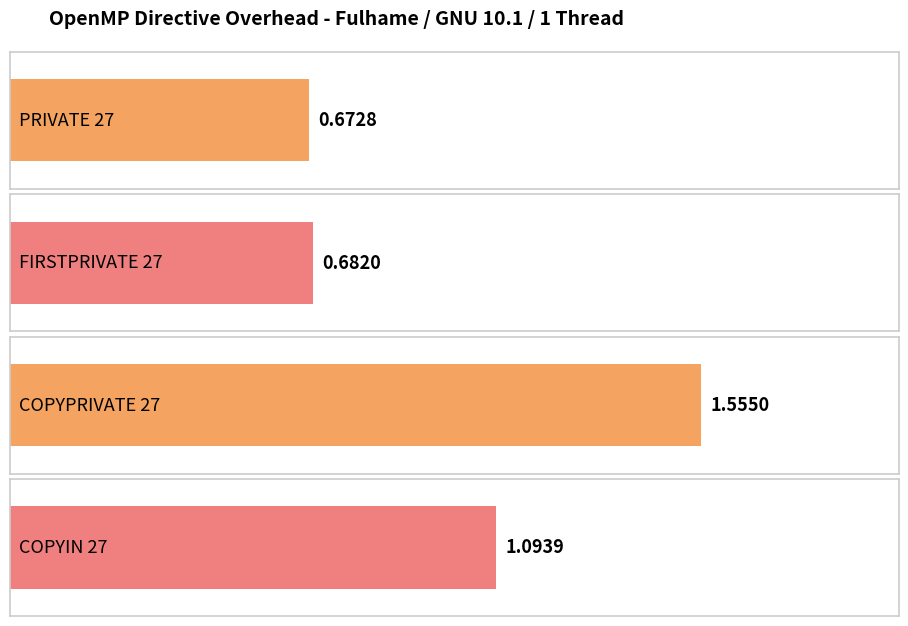

Reading left to right, list all the values displayed in this chart.

PRIVATE 27=0.7	FIRSTPRIVATE 27=0.7	COPYPRIVATE 27=1.6	COPYIN 27=1.1